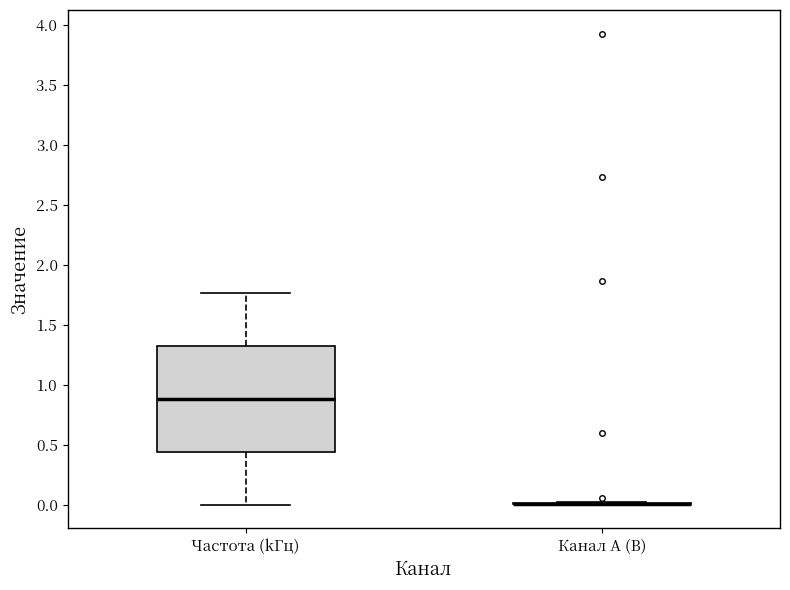

Reading left to right, transcribe this box plot: for each box, give where its median line is, the range the box spans, and where its two whiskers end, as read against the y-axis. The values are not printed on the chart, so give them approximately, as read against the axis.

Частота (kГц): median 0.90, box 0.45 to 1.30, whiskers 0.00 to 1.75
Канал A (В): box collapsed to a line at 0.00, whiskers 0.00 to 0.00